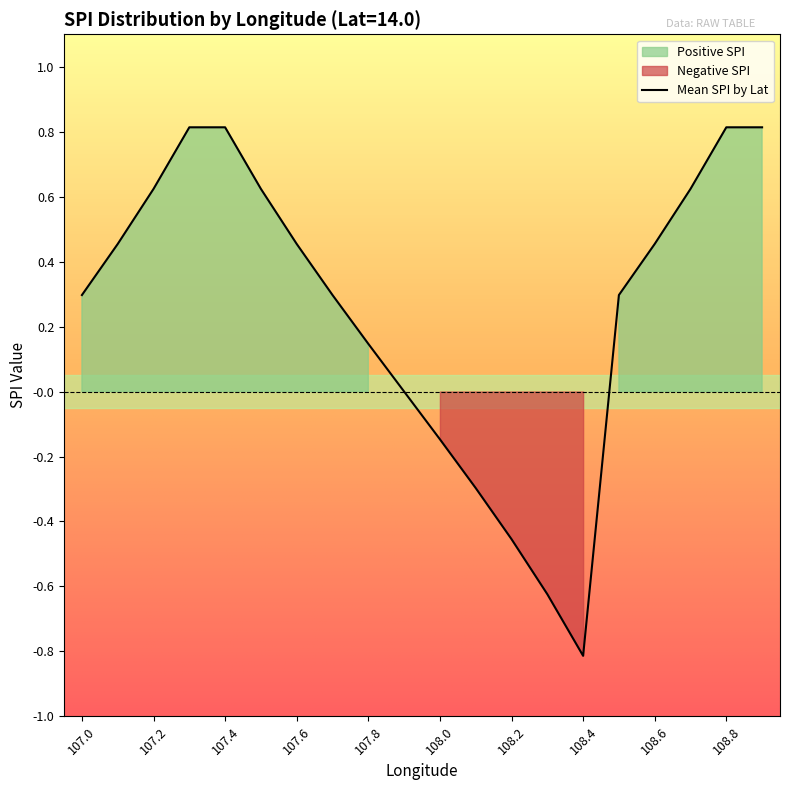

The Mean SPI by Lat series shows 0.3 at 107.4. True or false?

False